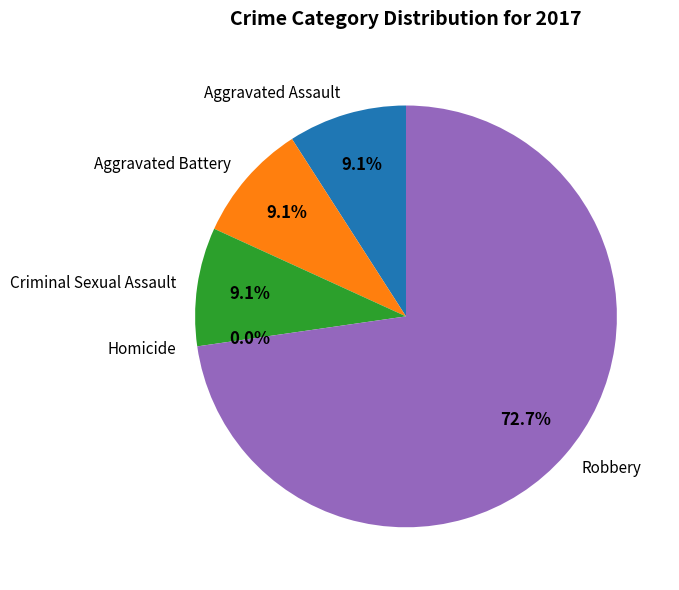

How many segments does this pie chart have?

5